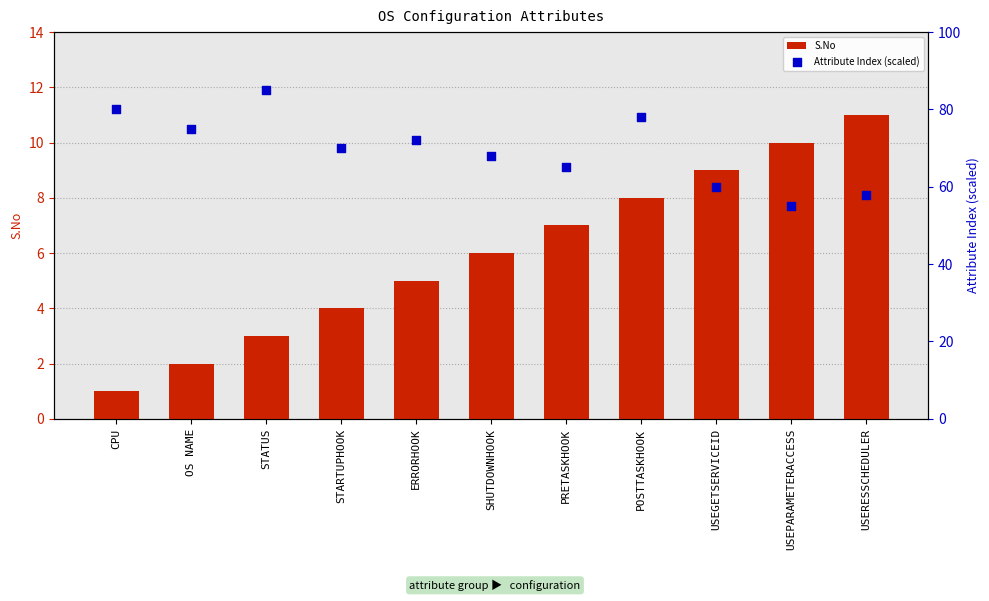

Which series contains the highest Y value?

Attribute Index (scaled)